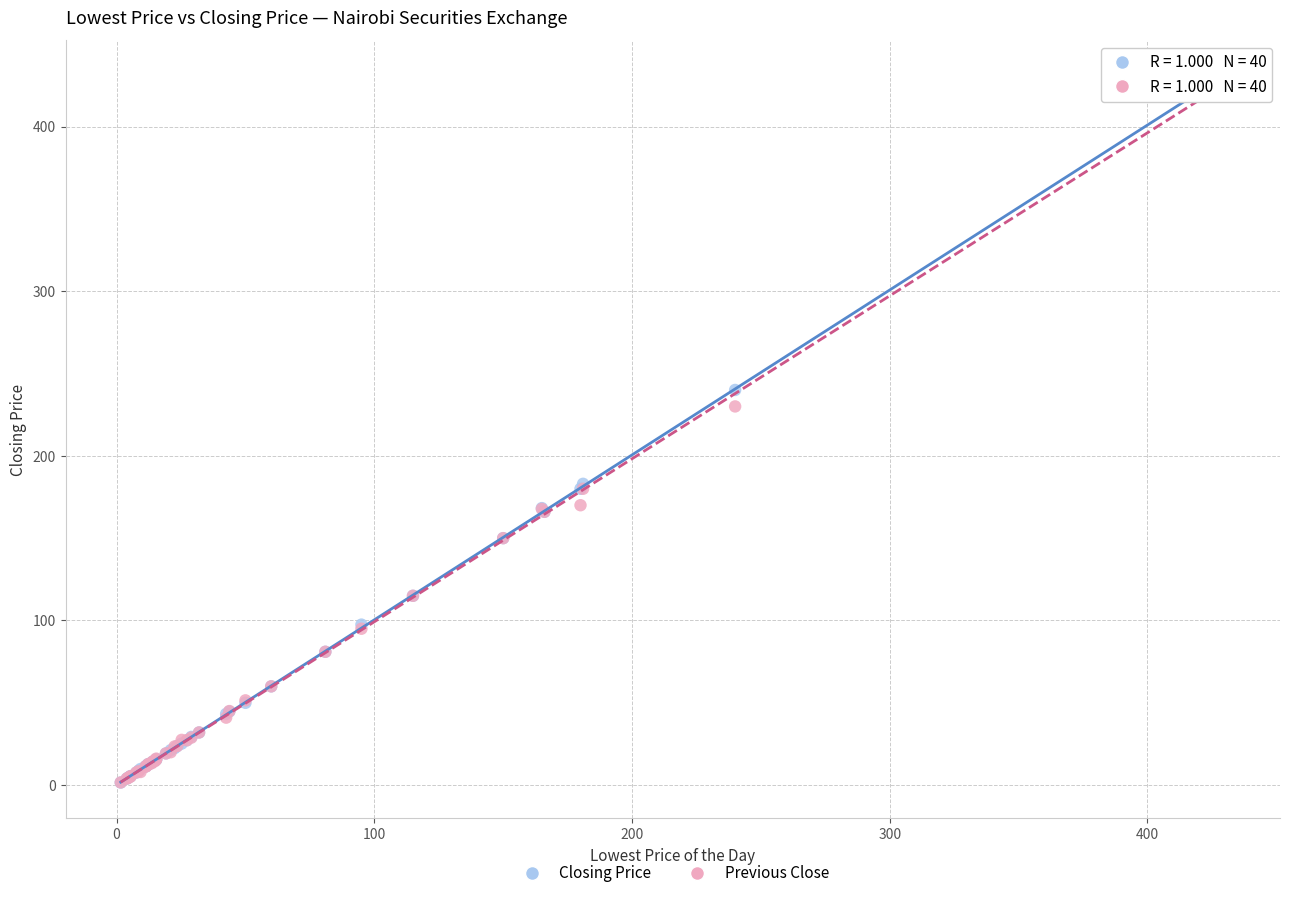

In the Closing Price series, what Y value is closest to 215?

240.0